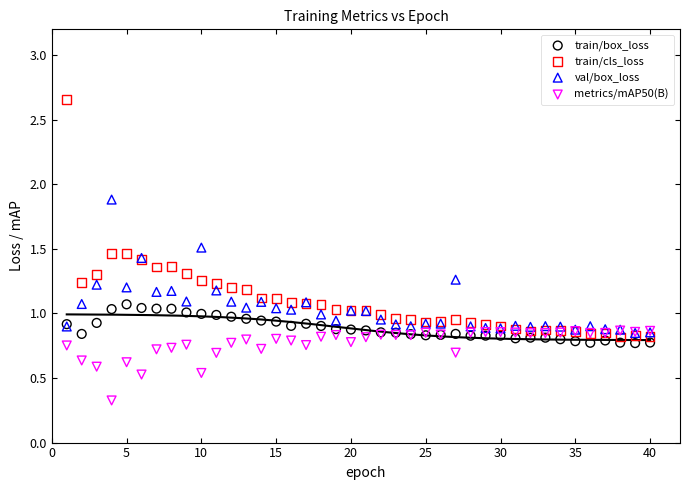

Which series has the largest Y range (max minus min)?

train/cls_loss